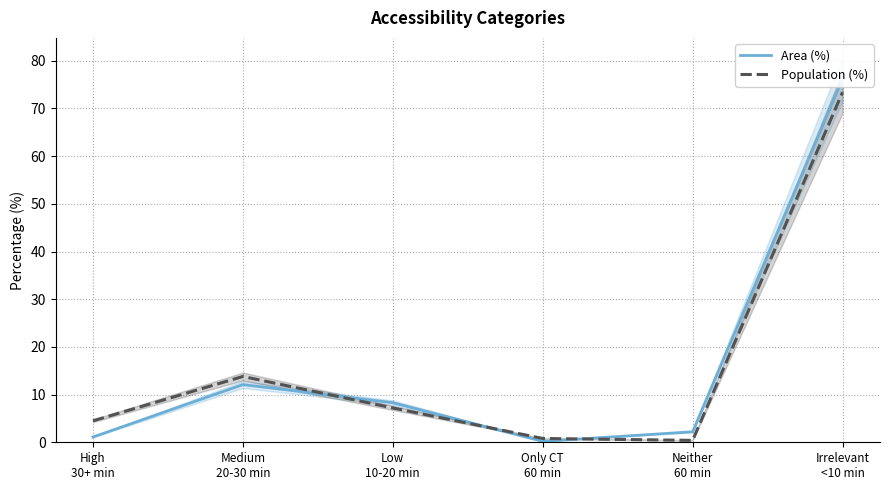

Is it true that Population (%) equals 4.5 at High
30+ min?

True